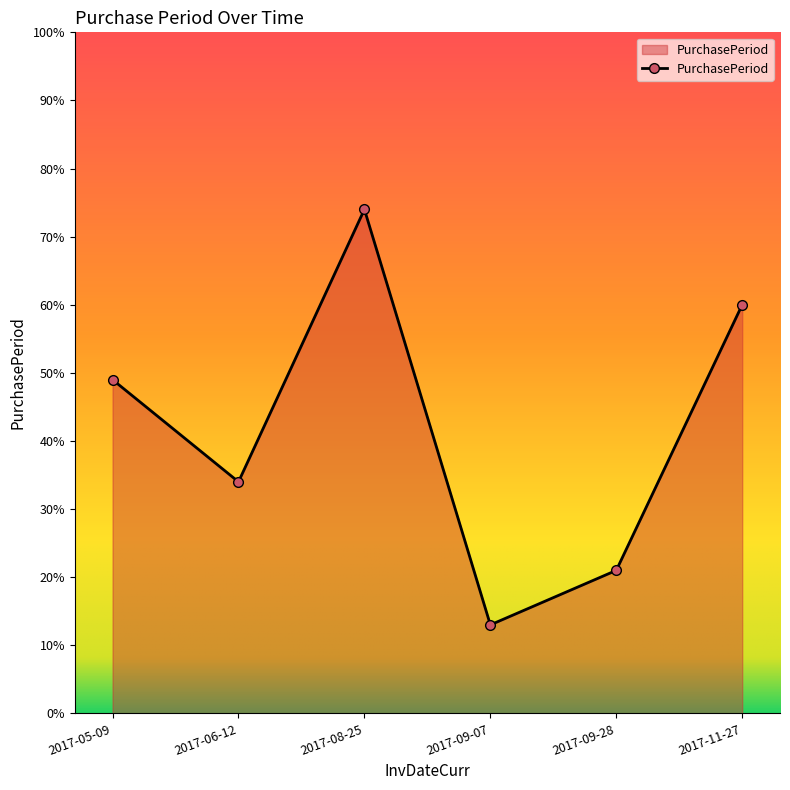

What is the average value?

42